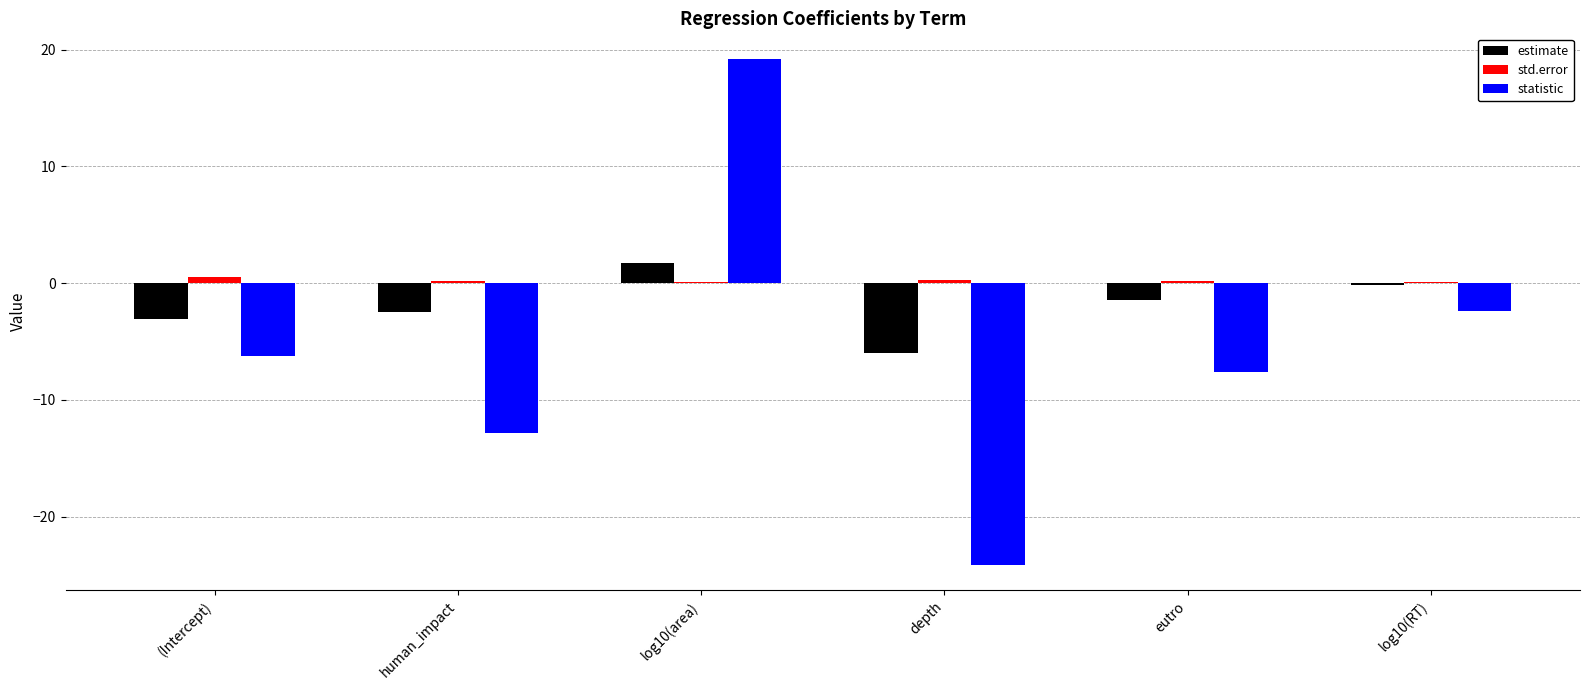

The statistic series shows -2.4 at log10(RT). True or false?

True